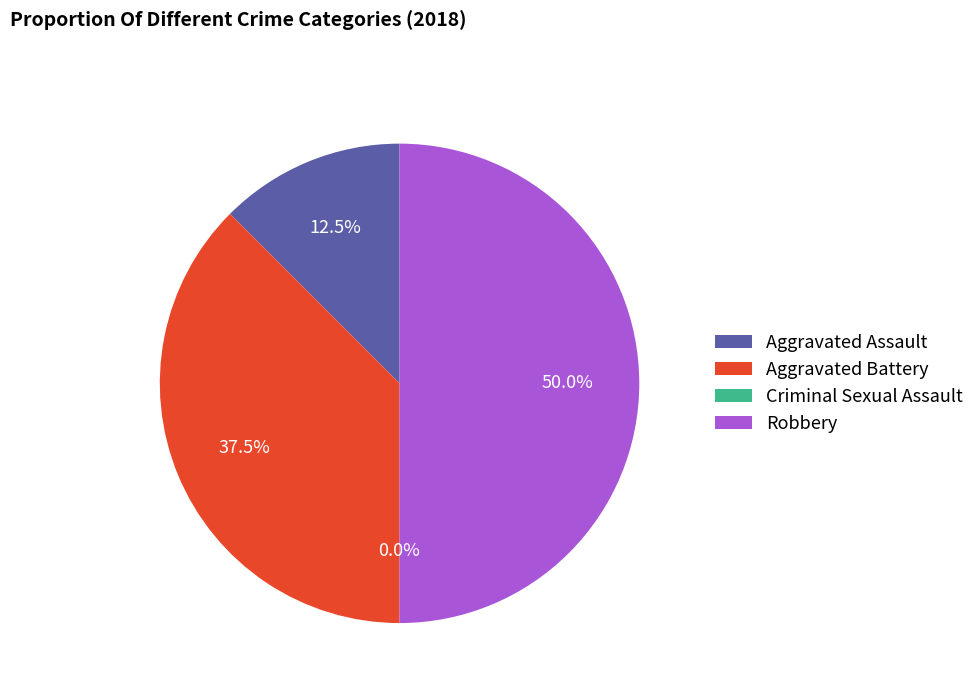

How many slices are in this pie chart?

4